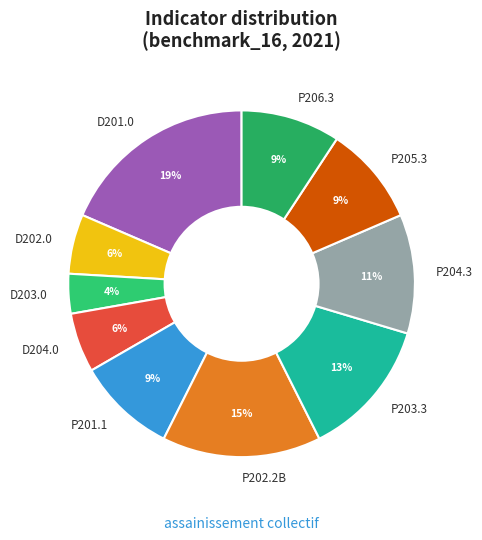

Is it true that D203.0 is 13% of the pie?

False